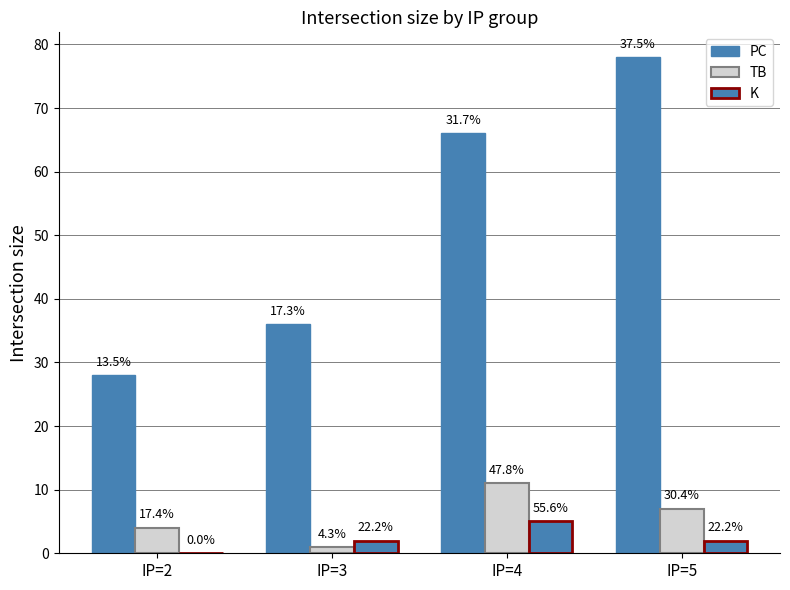

What is the difference between the maximum and minimum values in the TB series?

10